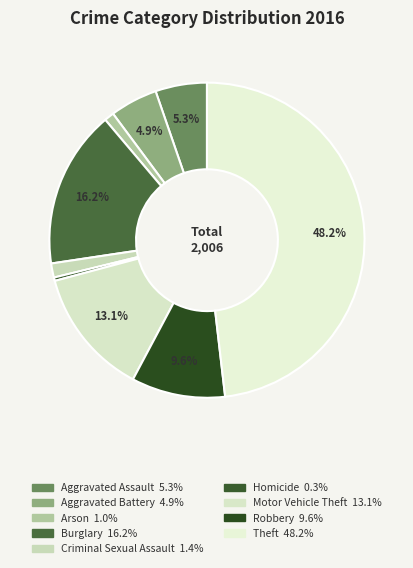

True or false: Aggravated Assault accounts for 19% of the total.

False